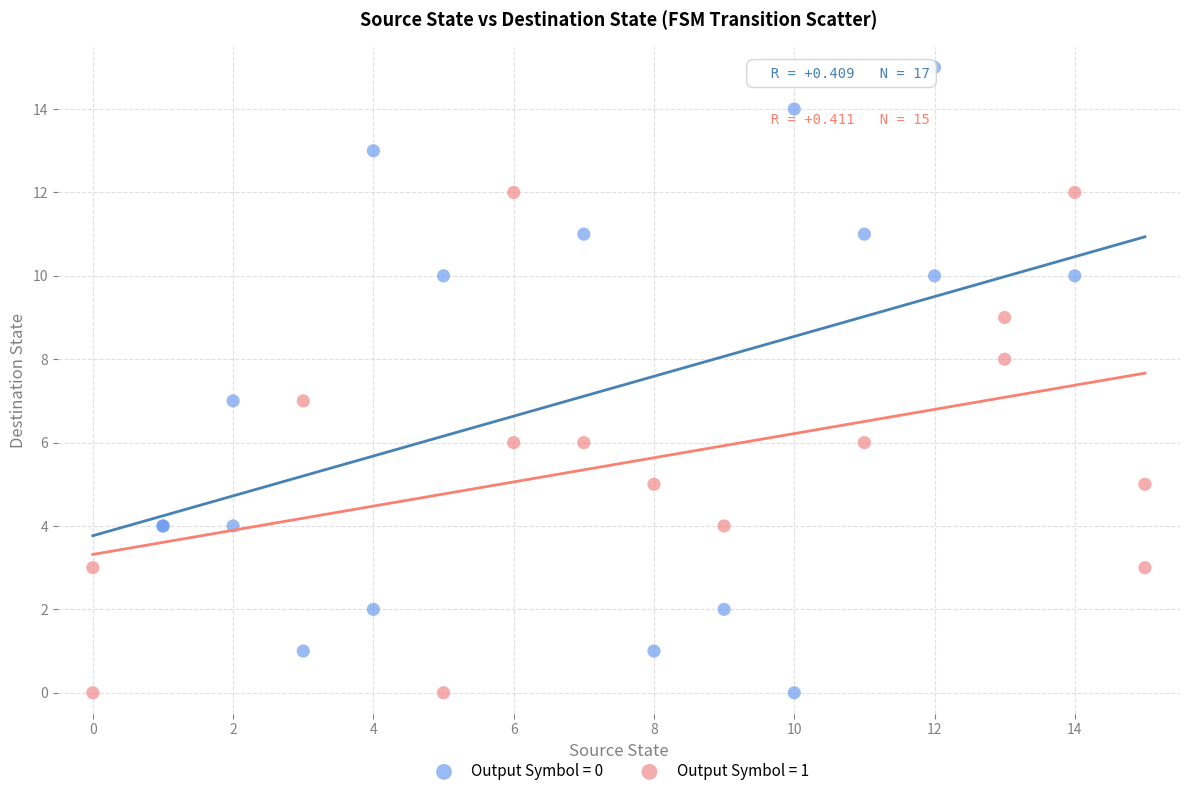

Which series has the widest spread of Y values?

Output Symbol = 0